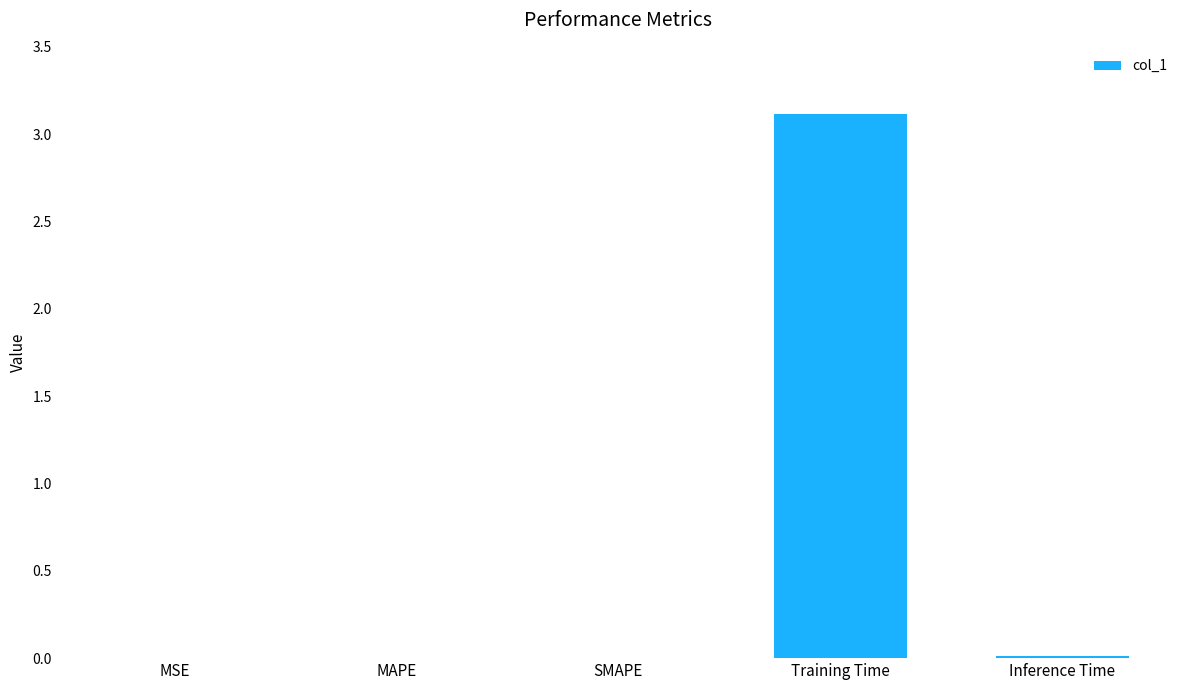

Is it true that the value at Training Time is 4.5?

False